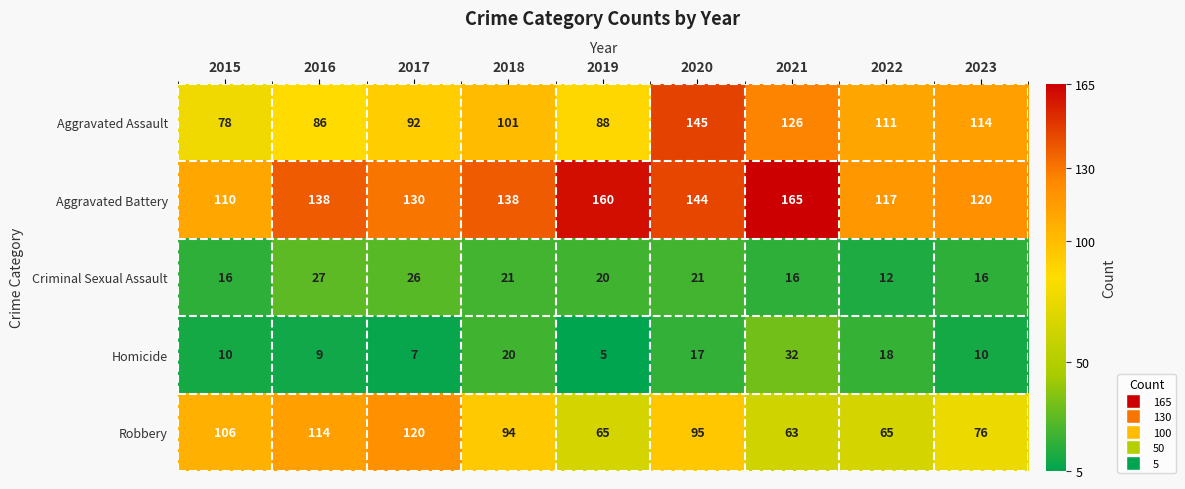

Which series has the largest total across all categories?

Aggravated Battery